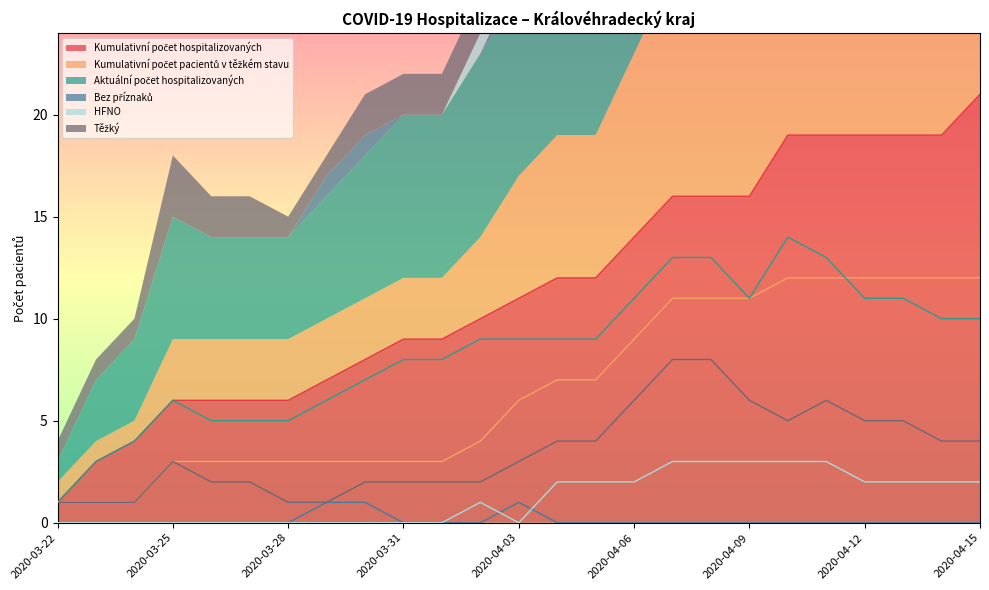

What position from the left is 2020-04-03?

13